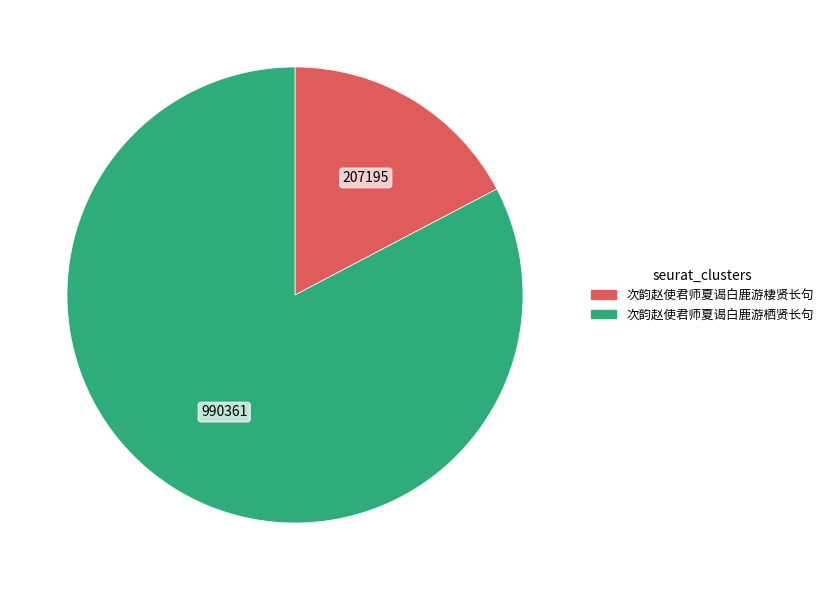

How many segments does this pie chart have?

2